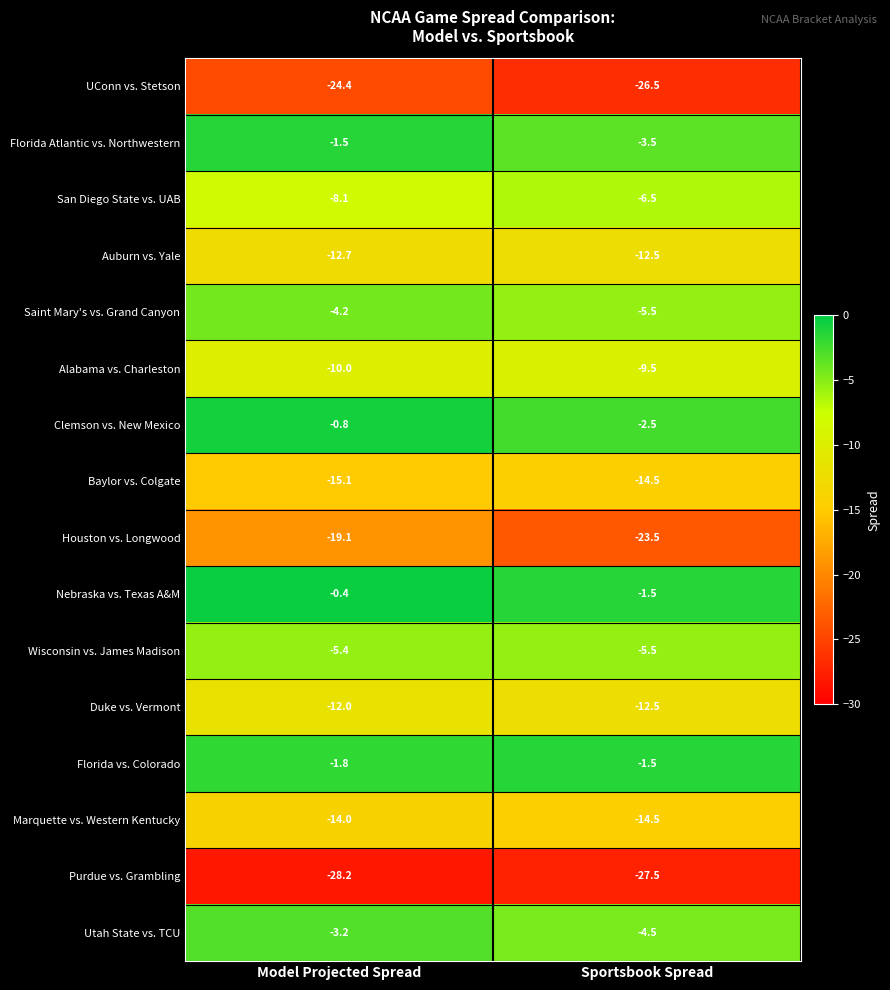

What is the difference between the maximum and minimum values in the Marquette vs. Western Kentucky series?

0.5